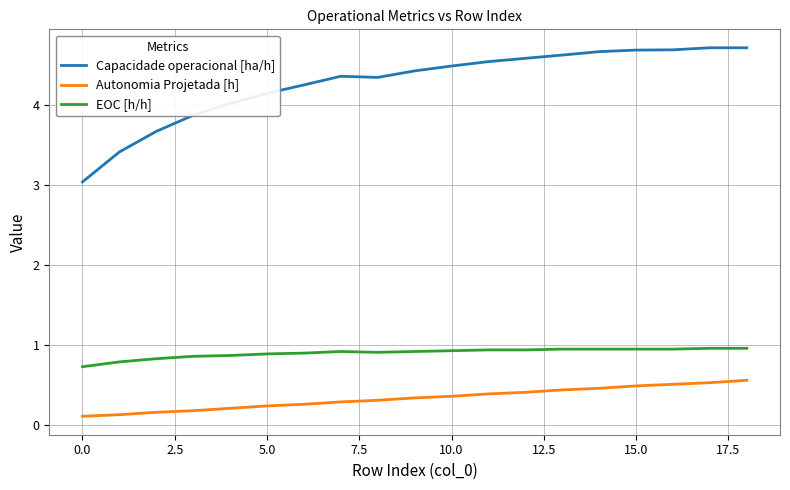

Which series has the largest total across all categories?

Capacidade operacional [ha/h]